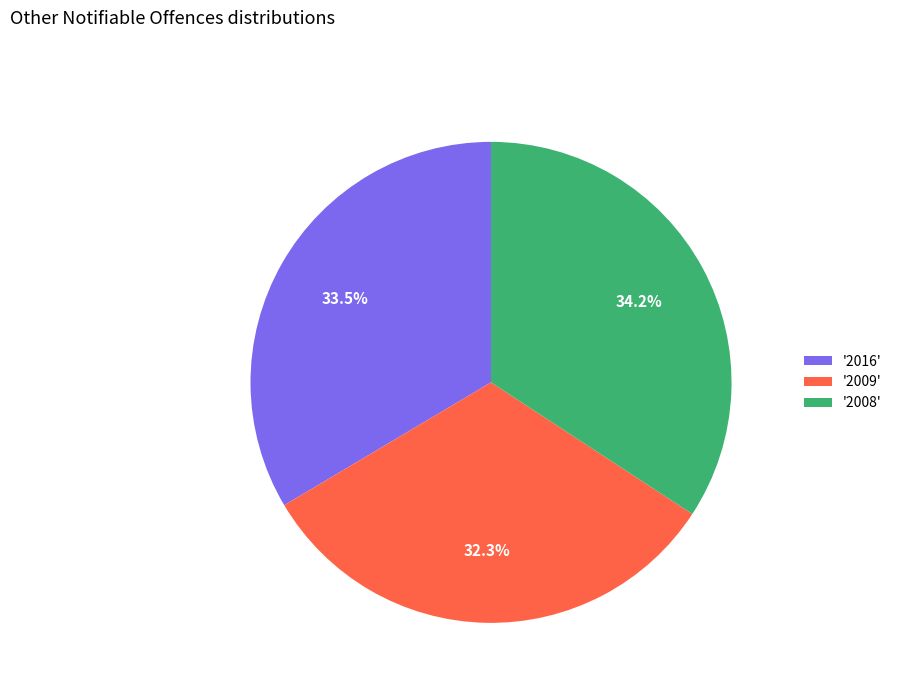

Rank the categories by value from highest to lowest.

'2008', '2016', '2009'